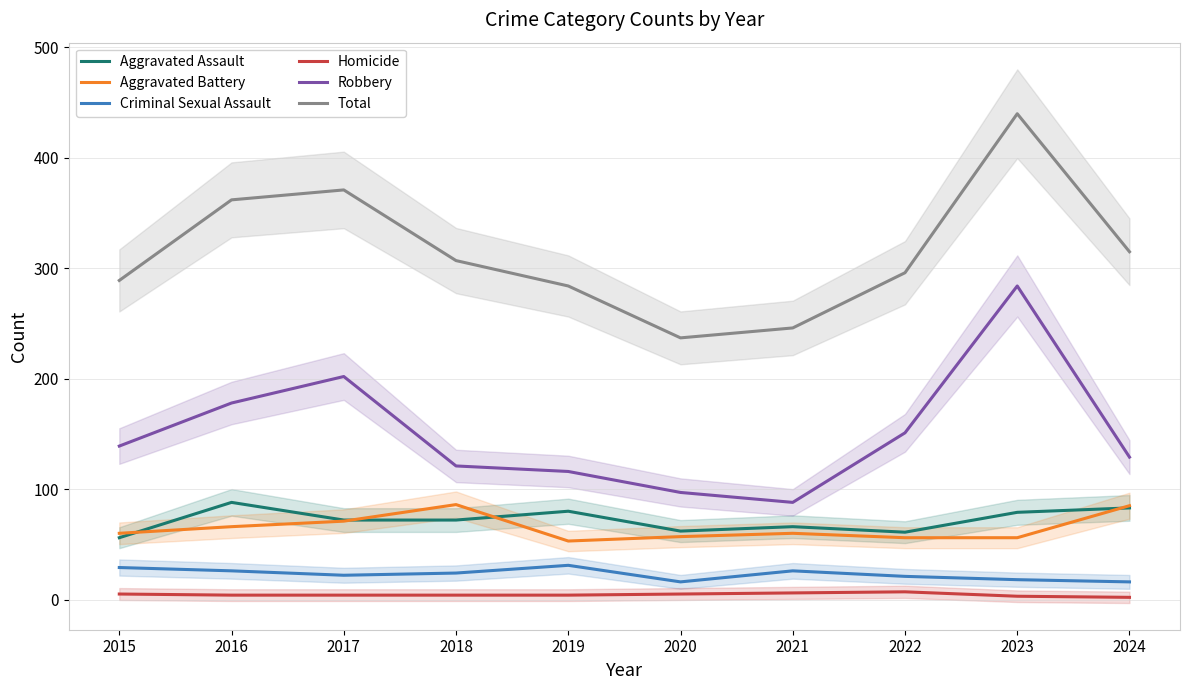

Where is Robbery nearest to the value 186?

2016